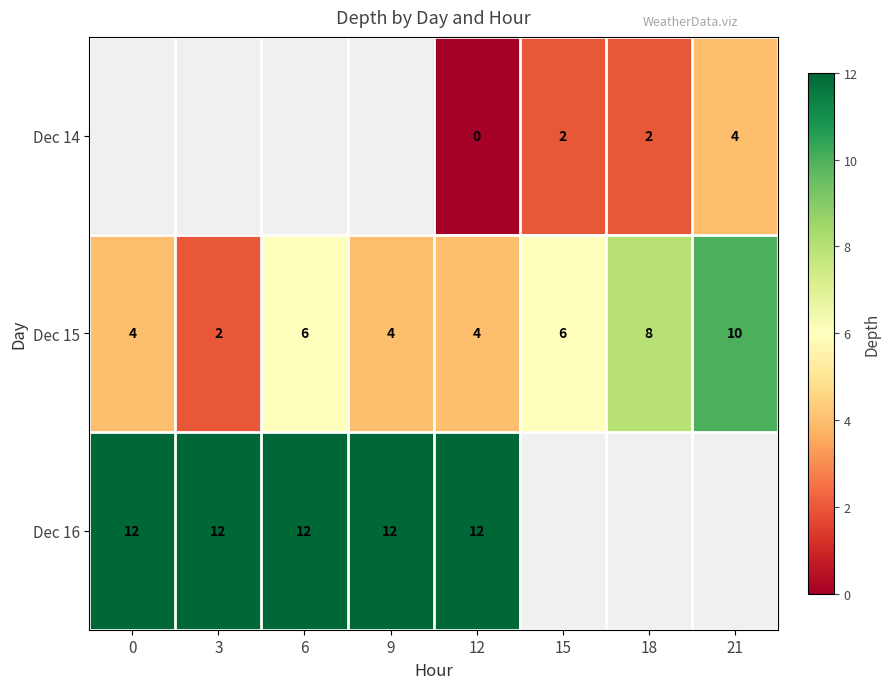

Is it true that Dec 16 equals 17 at 9?

False